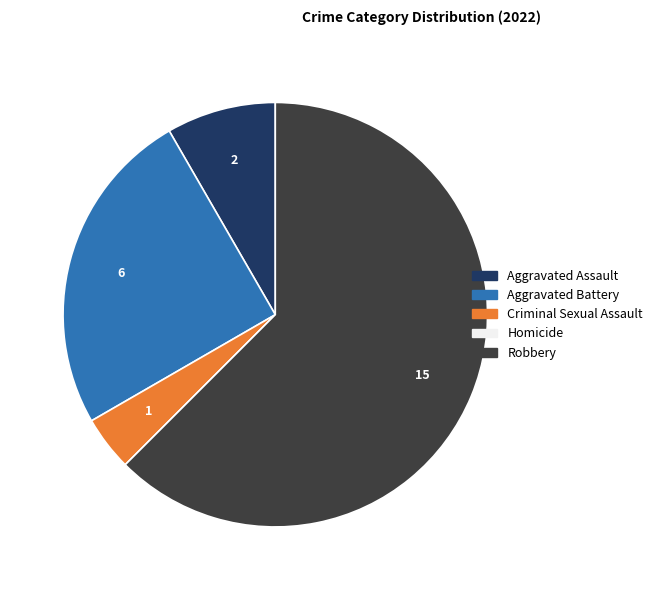

Which category has the biggest portion of the pie?

Robbery